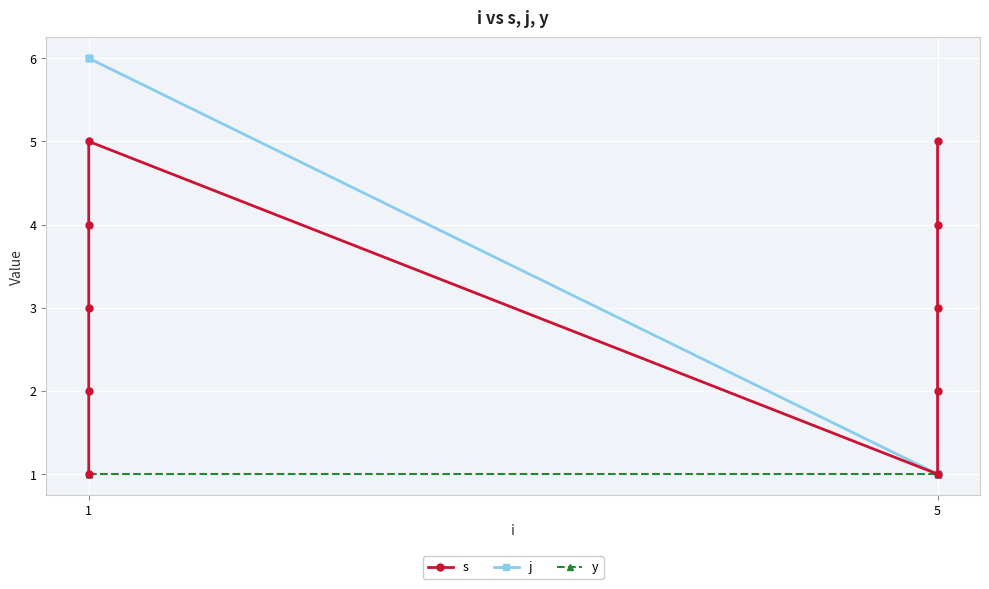

How many j values are between 1 and 6?

10